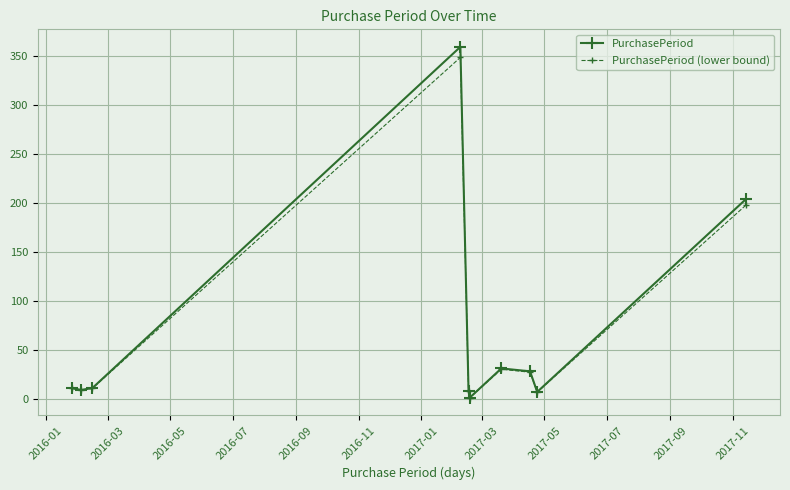

What are all the series names shown in the legend?

PurchasePeriod, PurchasePeriod (lower bound)